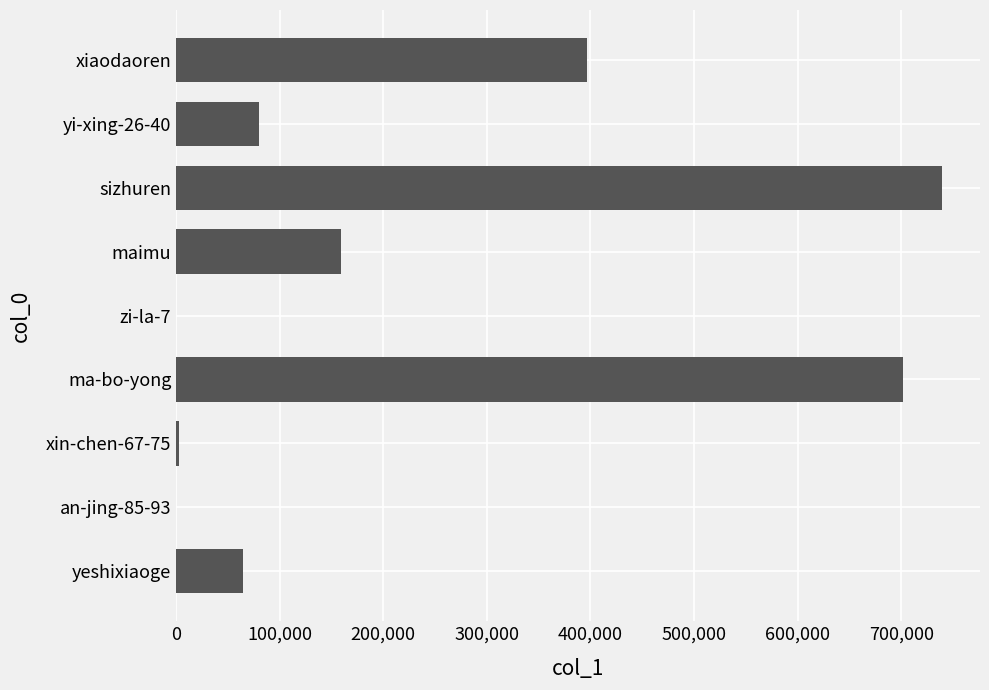

At which label is the value closest to 369649?

xiaodaoren